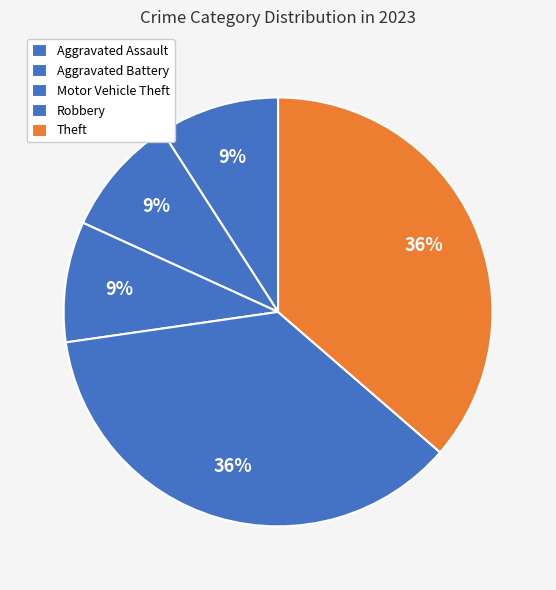

Count the number of slices in the pie.

5